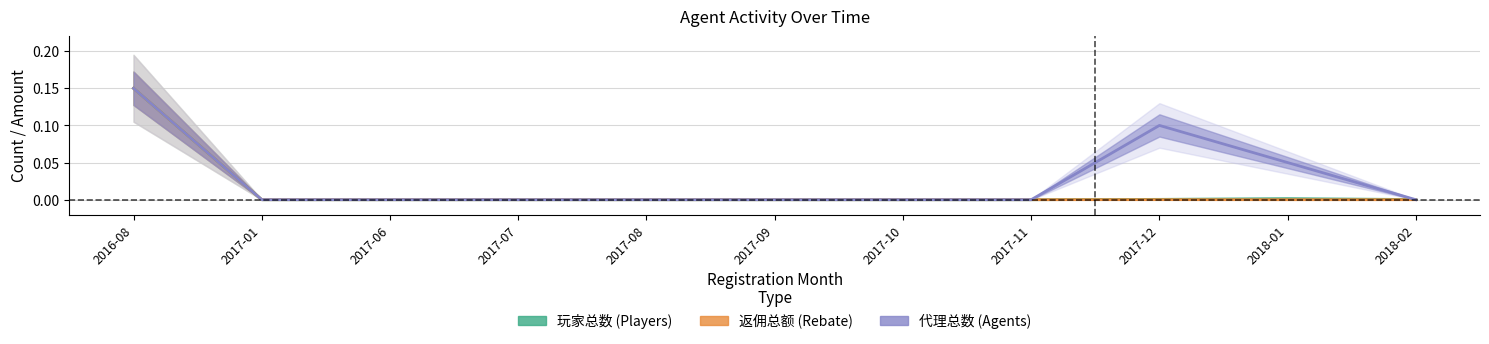

Which series changed the most between 2017-01 and 2018-02?

玩家总数 (Players)